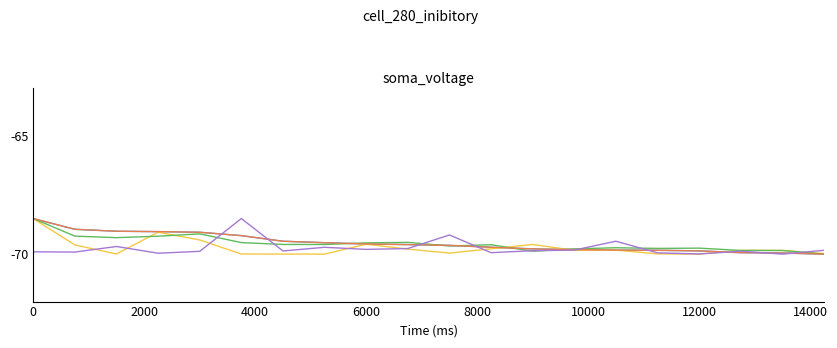

What is the maximum value shown in the chart?

-68.5